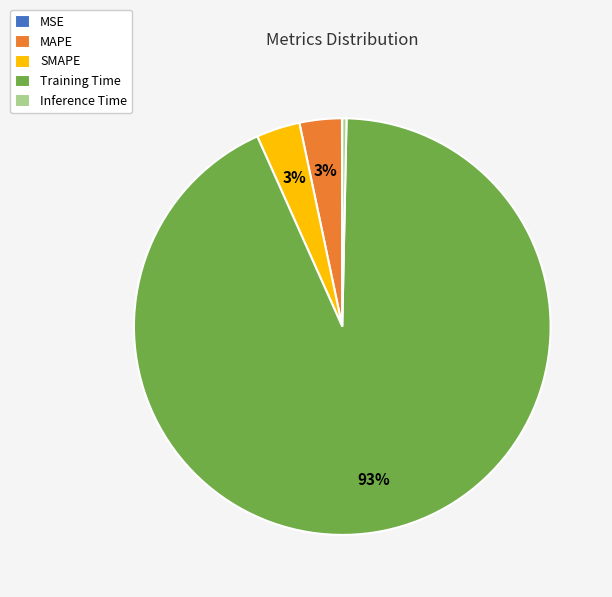

Is the sum of Training Time and MAPE greater than half?

Yes